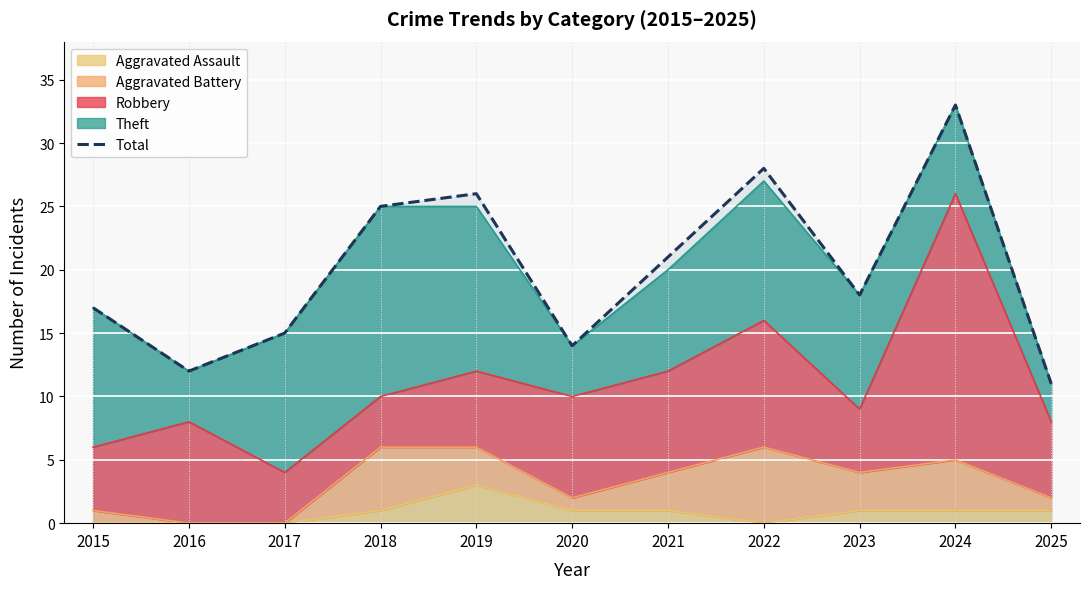

What is the value of the 2nd point from the left?

12